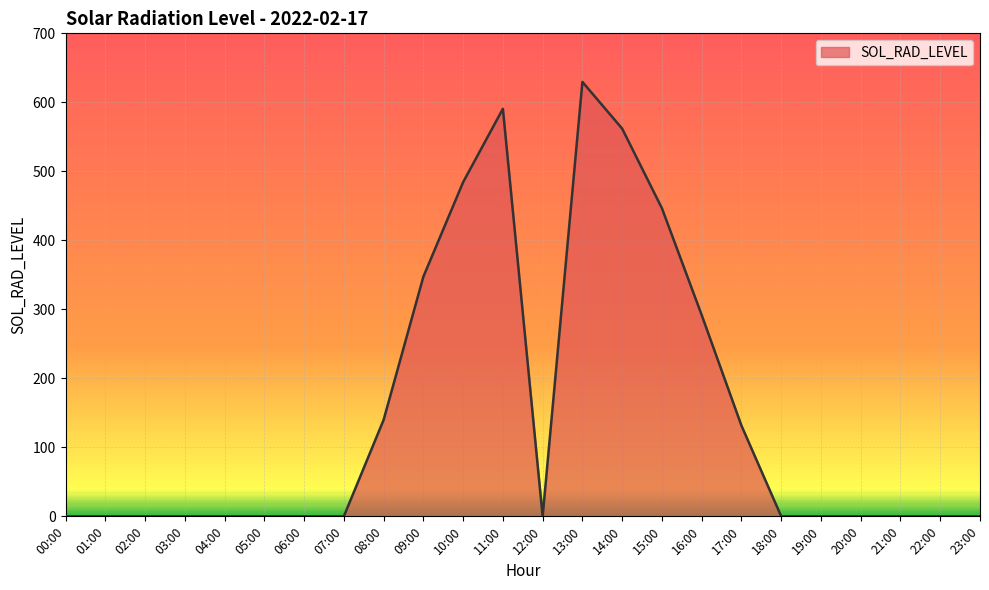

What is the difference between the values at 05:00 and 13:00?

629.6